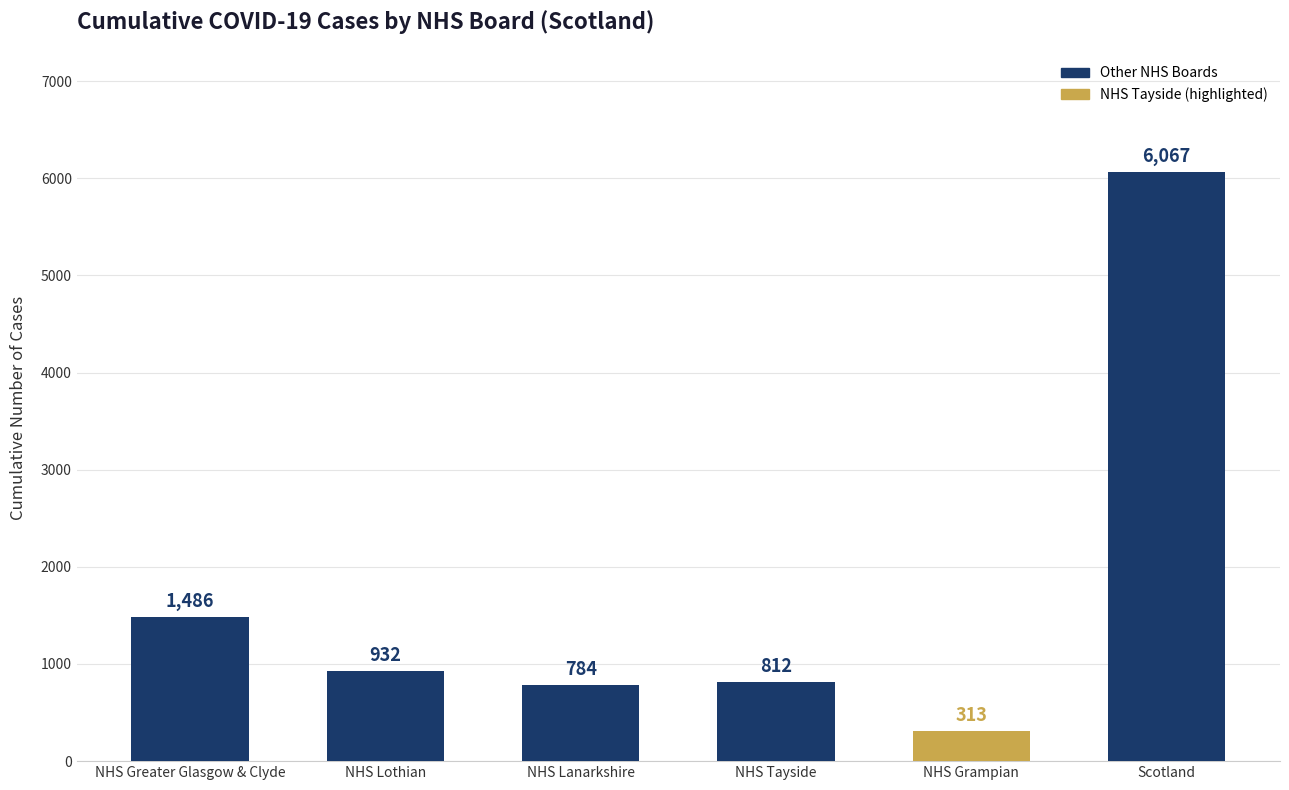

Is it true that the value at NHS Lothian is 1357?

False